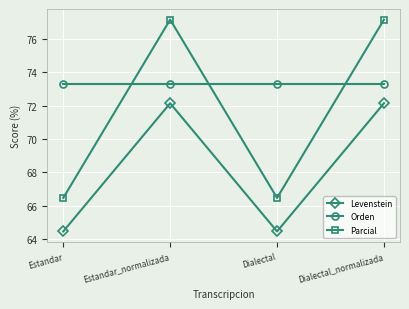

True or false: Orden and Levenstein intersect in this chart.

False